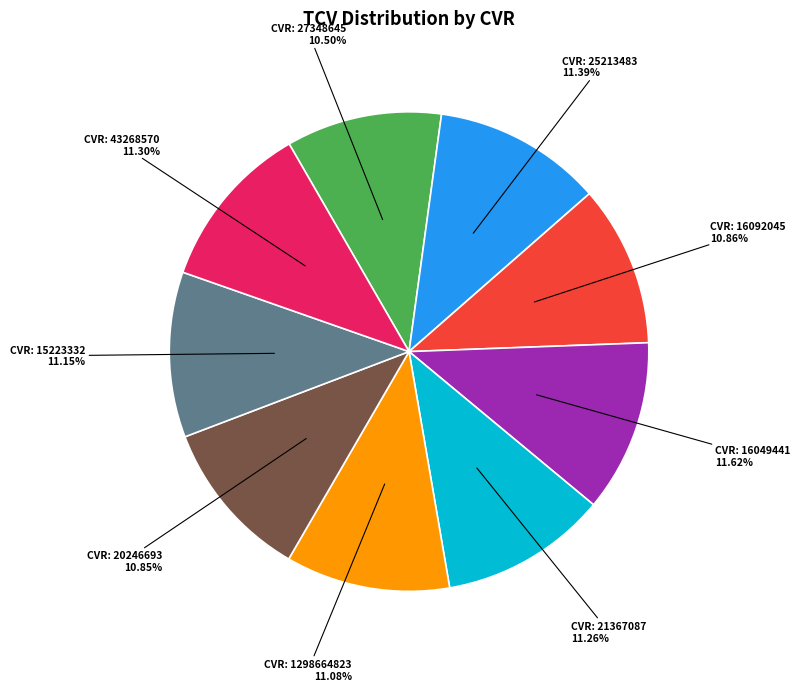

Is there any slice that represents more than half of the pie?

No